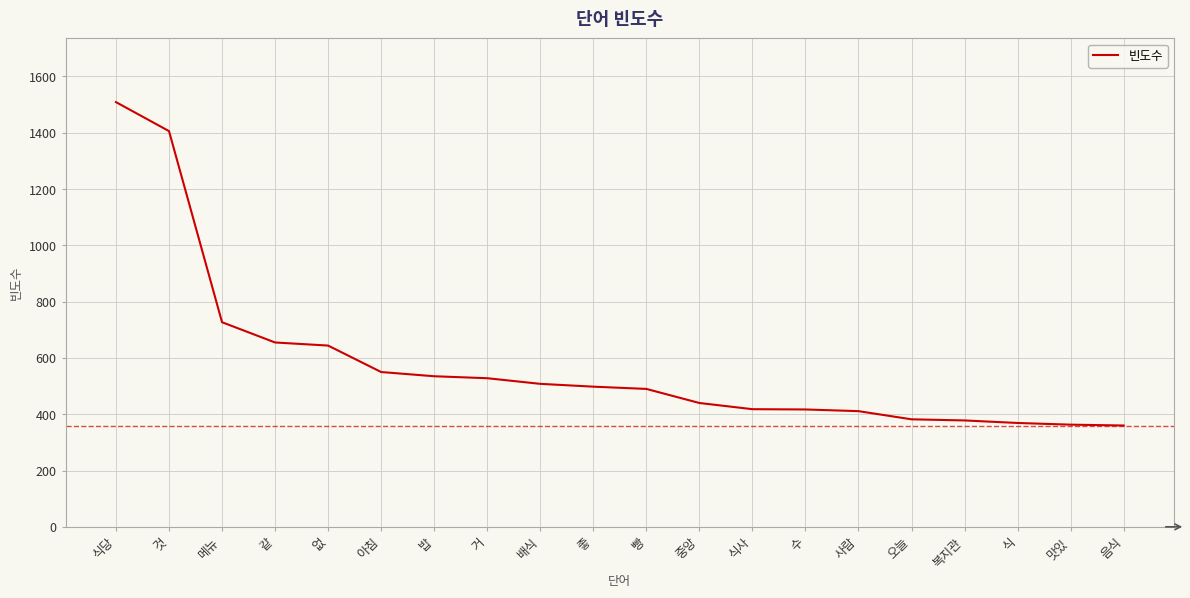

The chart shows a value of 672 at 사람. True or false?

False